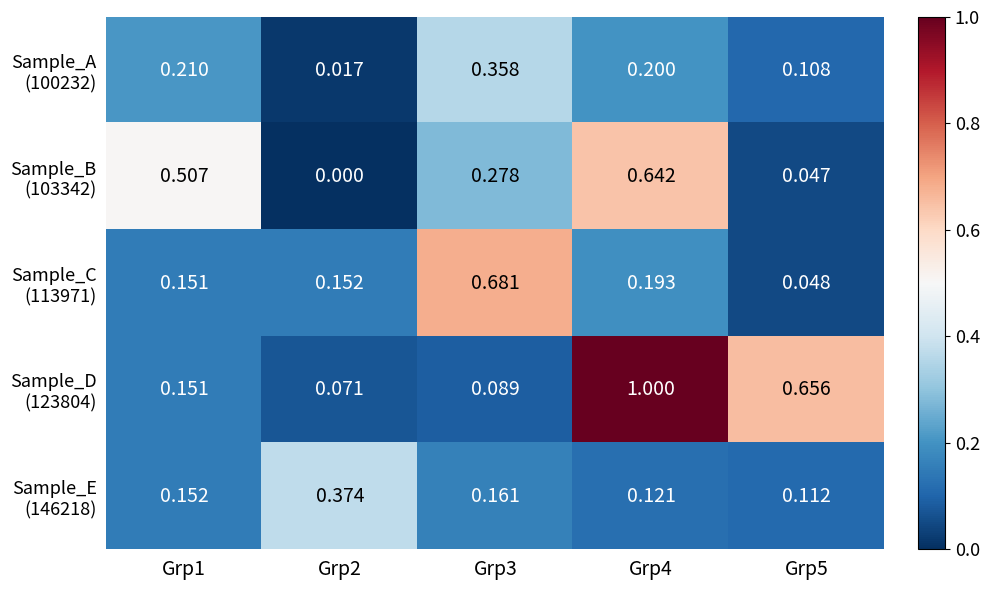

Which series has the largest range (max minus min)?

Sample_D (123804)